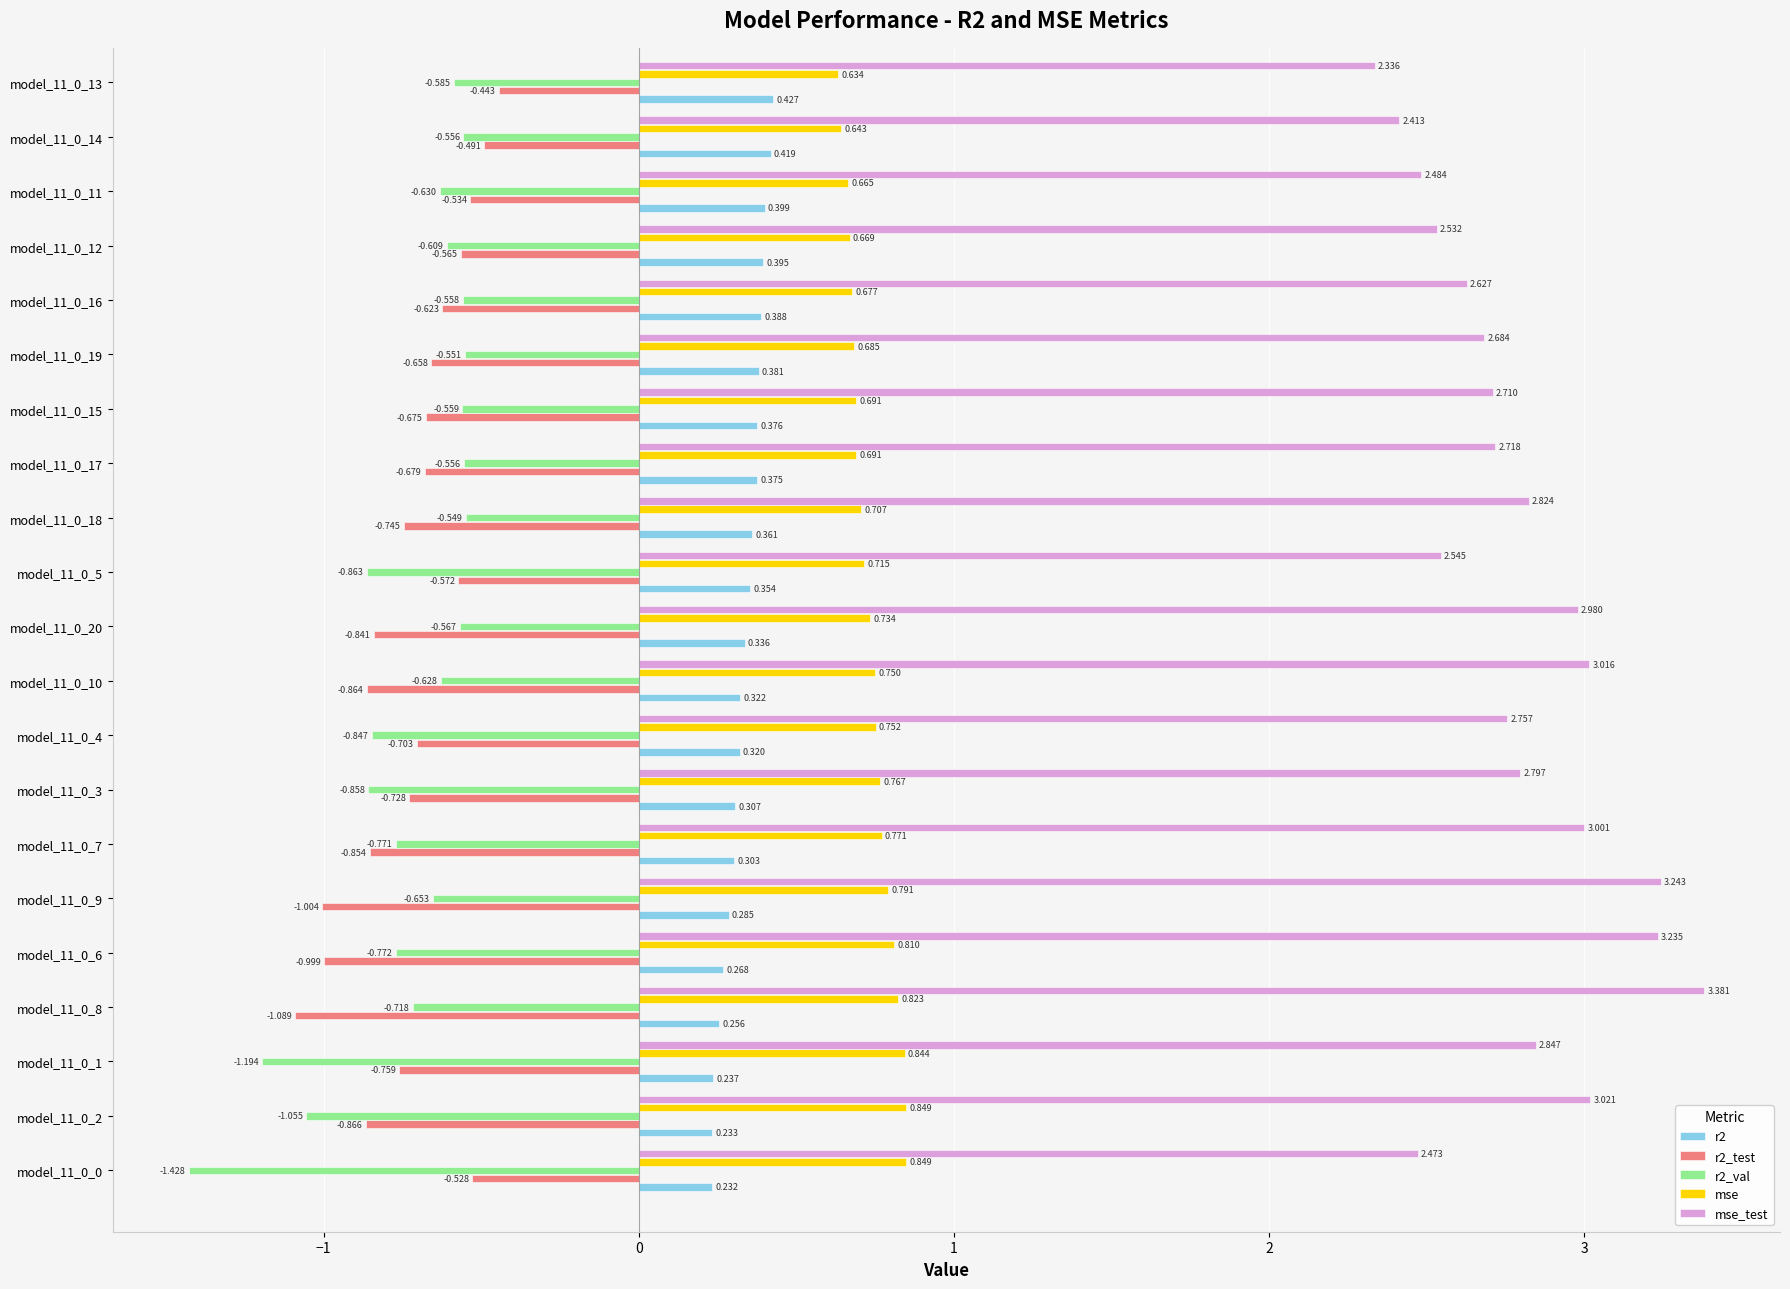

Which series has the largest total across all categories?

mse_test